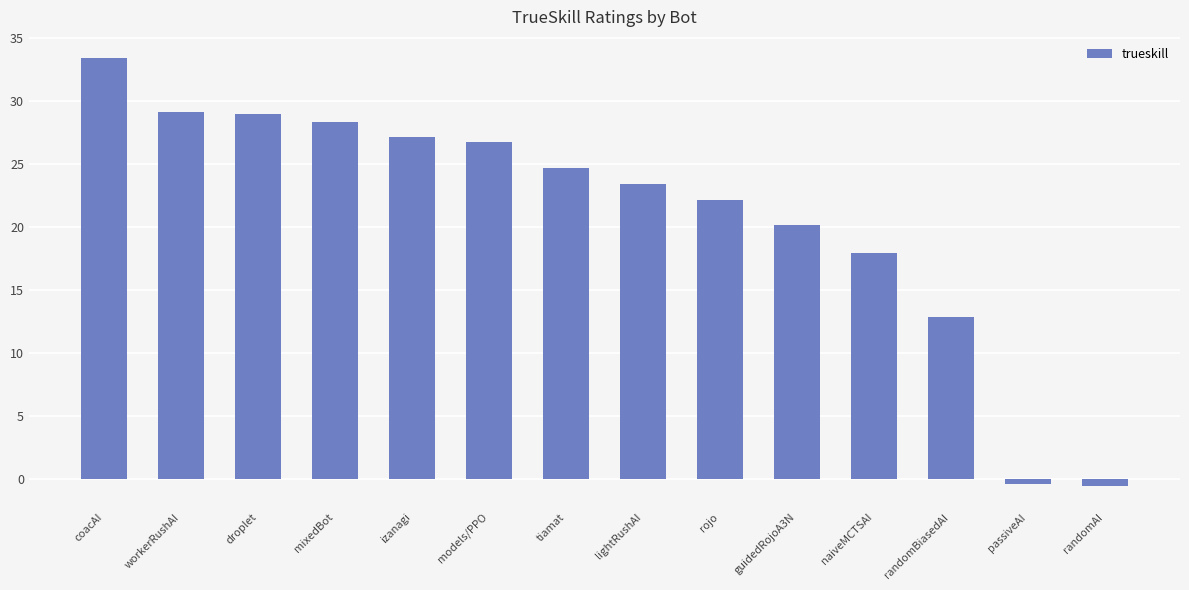

What is the smallest value displayed?

-0.5